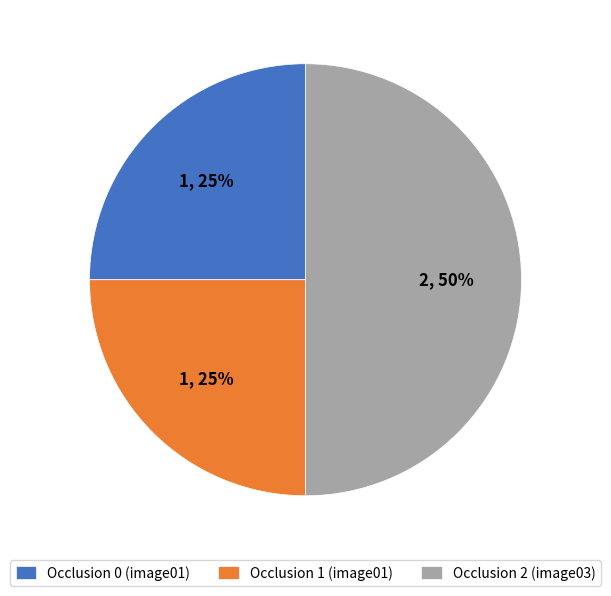

Between Occlusion 2 (image03) and Occlusion 1 (image01), which is larger?

Occlusion 2 (image03)